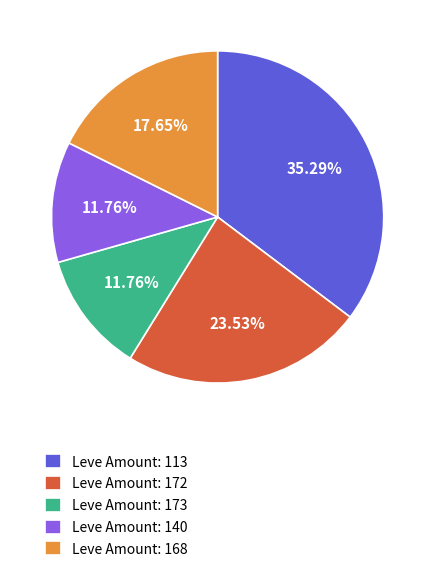

What is the ratio of the value at Leve Amount: 173 to the value at Leve Amount: 168?

0.7